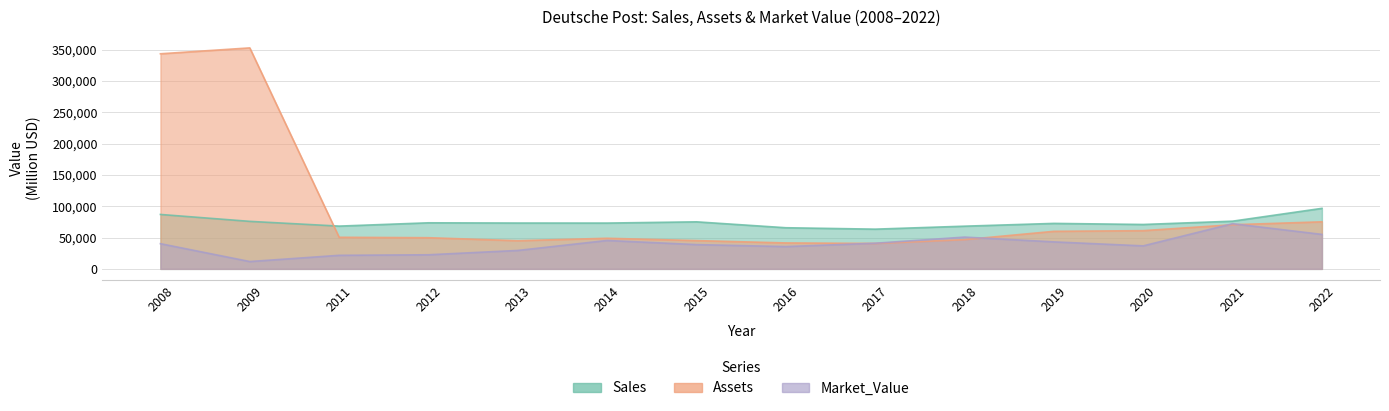

Where is the first local maximum for Market_Value?

2014